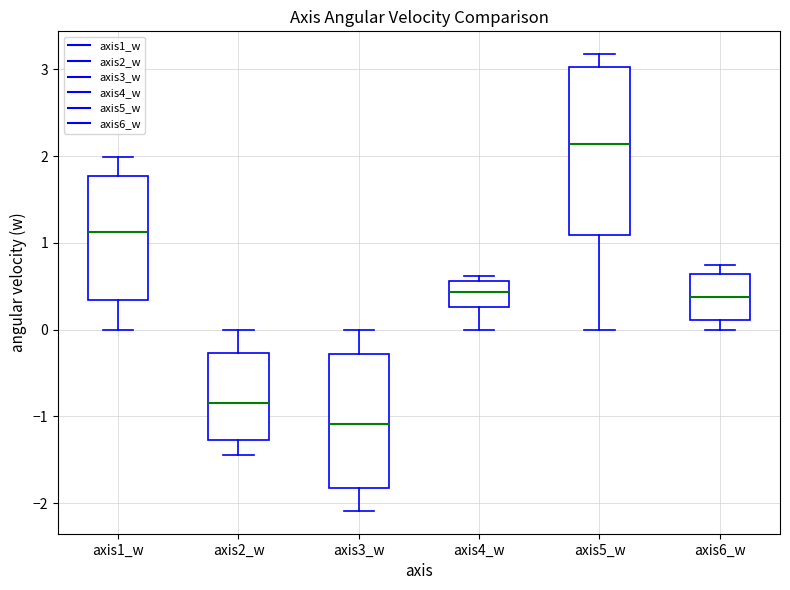

Reading left to right, transcribe this box plot: for each box, give where its median line is, the range the box spans, and where its two whiskers end, as read against the y-axis. The values are not printed on the chart, so give them approximately, as read against the axis.

axis1_w: median 1.1, box 0.3 to 1.8, whiskers 0.0 to 2.0
axis2_w: median -0.8, box -1.3 to -0.3, whiskers -1.4 to 0.0
axis3_w: median -1.1, box -1.8 to -0.3, whiskers -2.1 to 0.0
axis4_w: median 0.4, box 0.3 to 0.6, whiskers 0.0 to 0.6 (just above the box's upper edge)
axis5_w: median 2.1, box 1.1 to 3.0, whiskers 0.0 to 3.2
axis6_w: median 0.4, box 0.1 to 0.6, whiskers 0.0 to 0.7